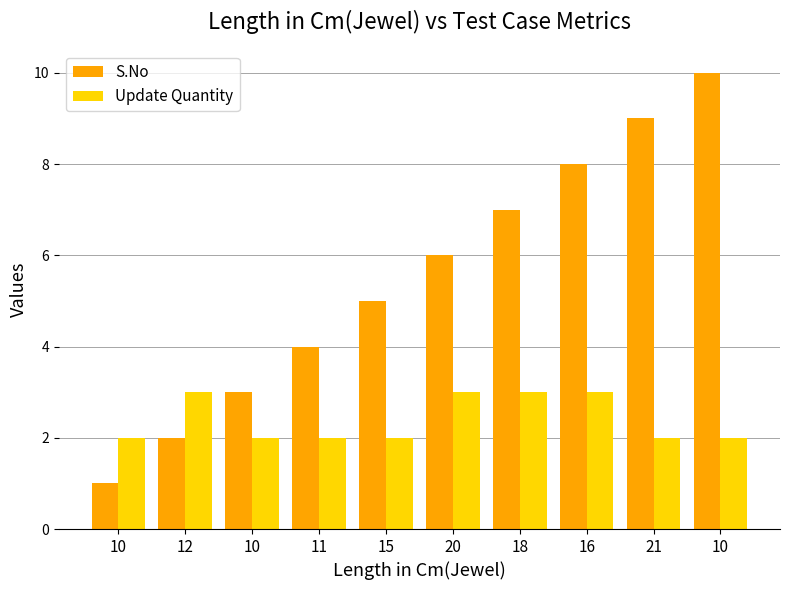

How many groups of bars are there?

10